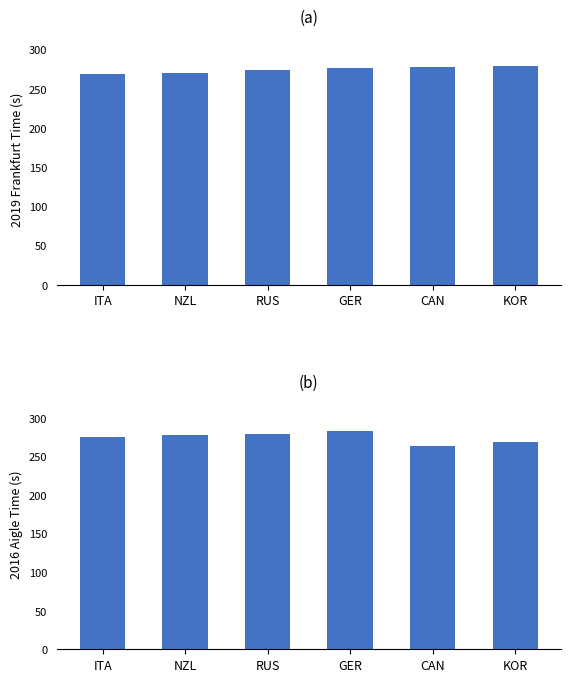

Read the 2016 Aigle Time (s) value at KOR.

269.3